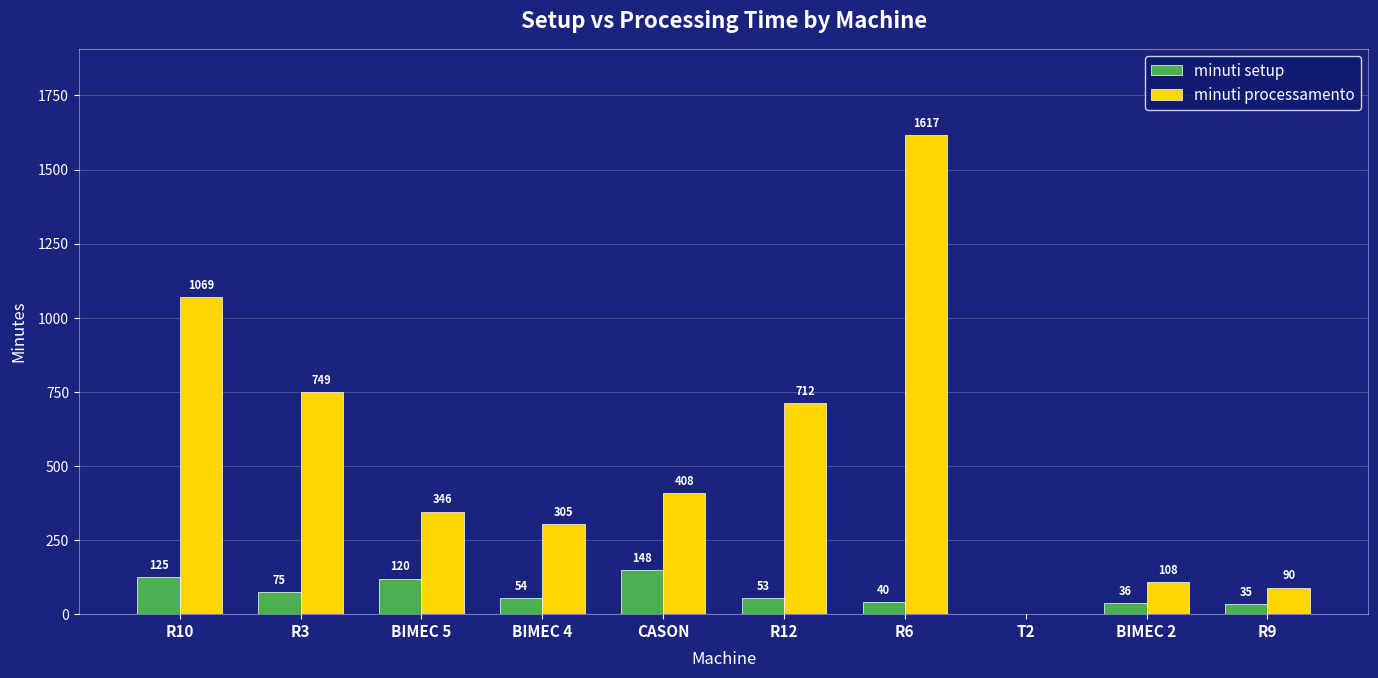

Where does the minuti setup series first go above 54?

R10